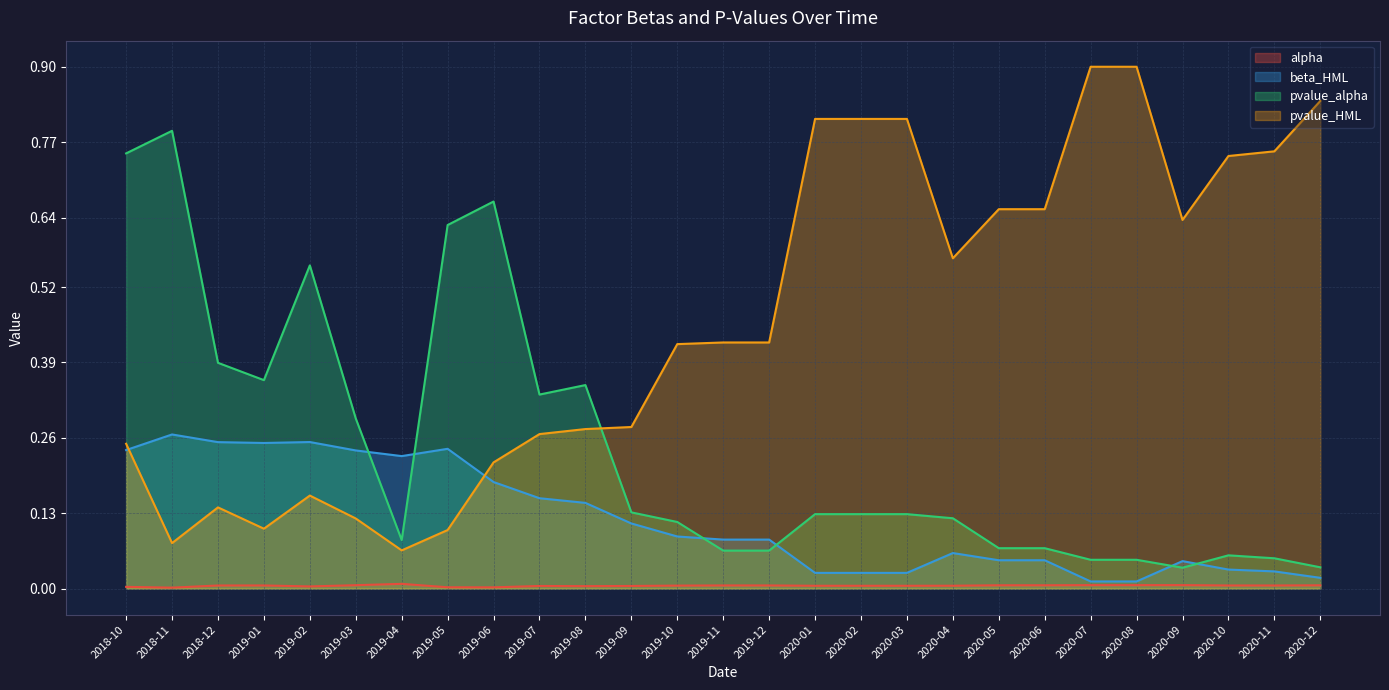

Is it true that pvalue_HML equals 0.1 at 2018-12?

False